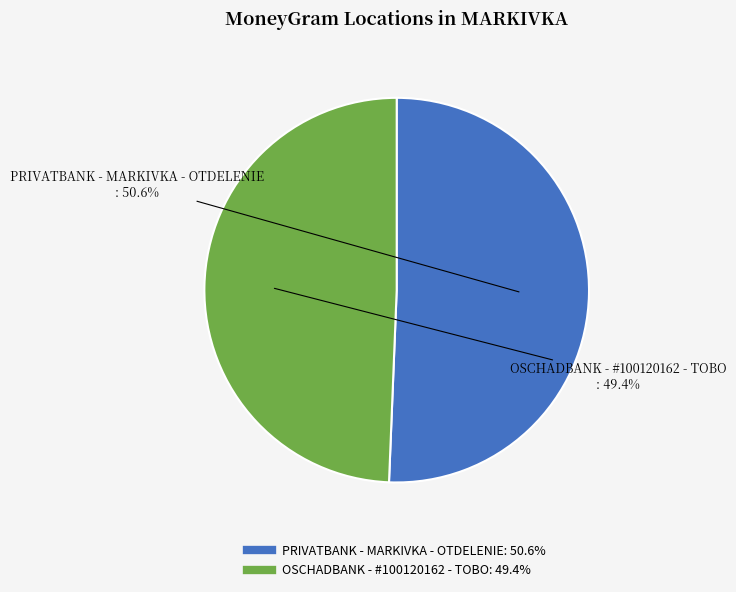

Which slice is the largest?

PRIVATBANK - MARKIVKA - OTDELENIE